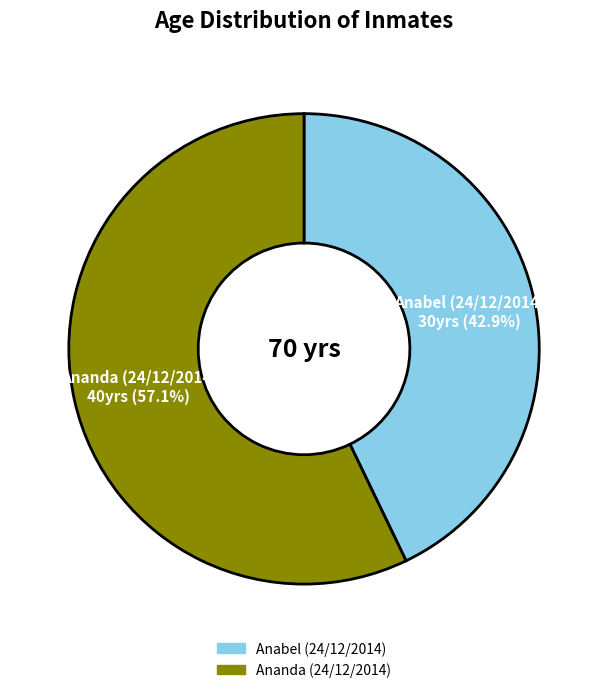

Is it true that Ananda (24/12/2014) is 64% of the pie?

False